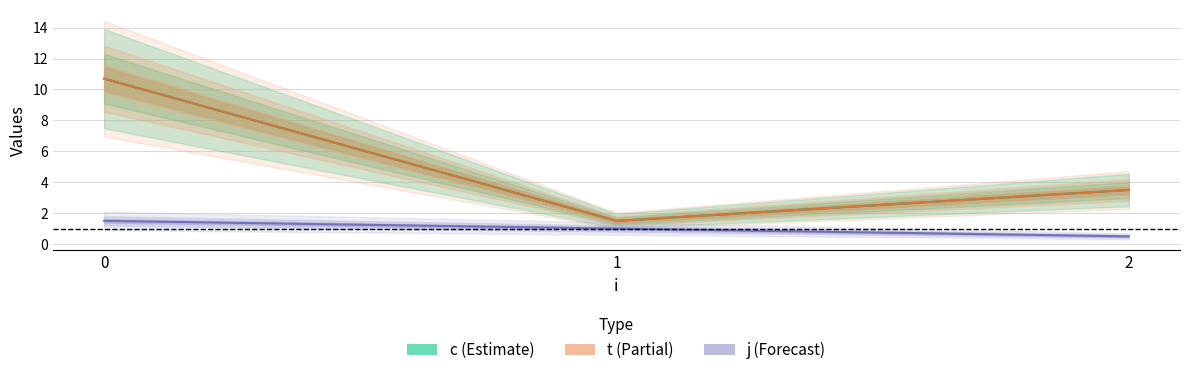

Reading right to left, extract all data points from this chart.

c: 2=3.5	1=1.5	0=10.7
t: 2=3.5	1=1.5	0=10.7
j: 2=0.5	1=1.0	0=1.5